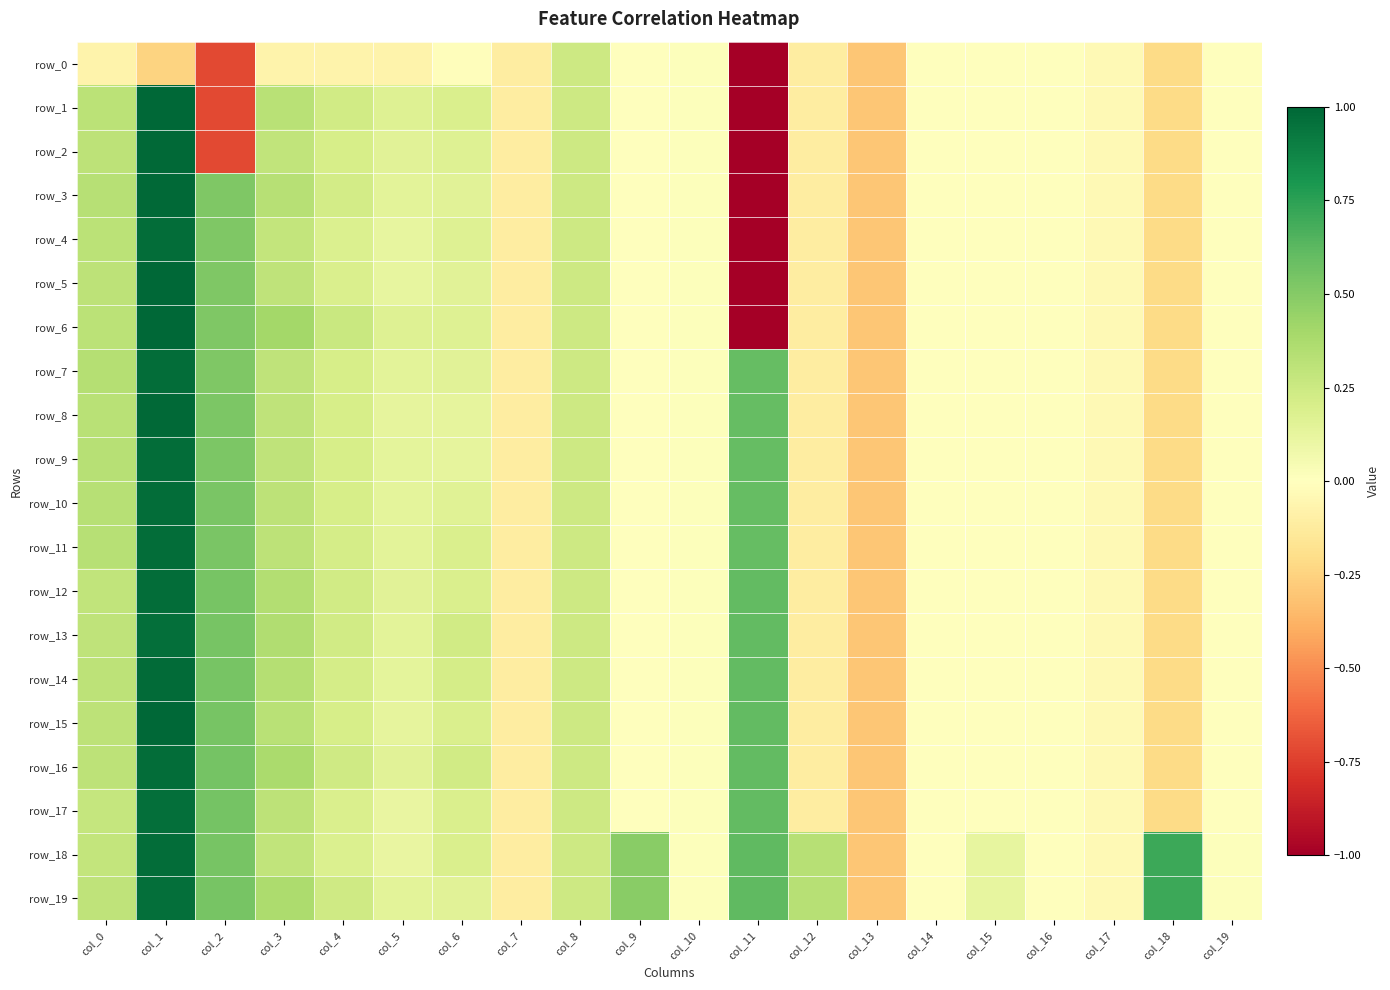

Count the number of categories in the chart.

20